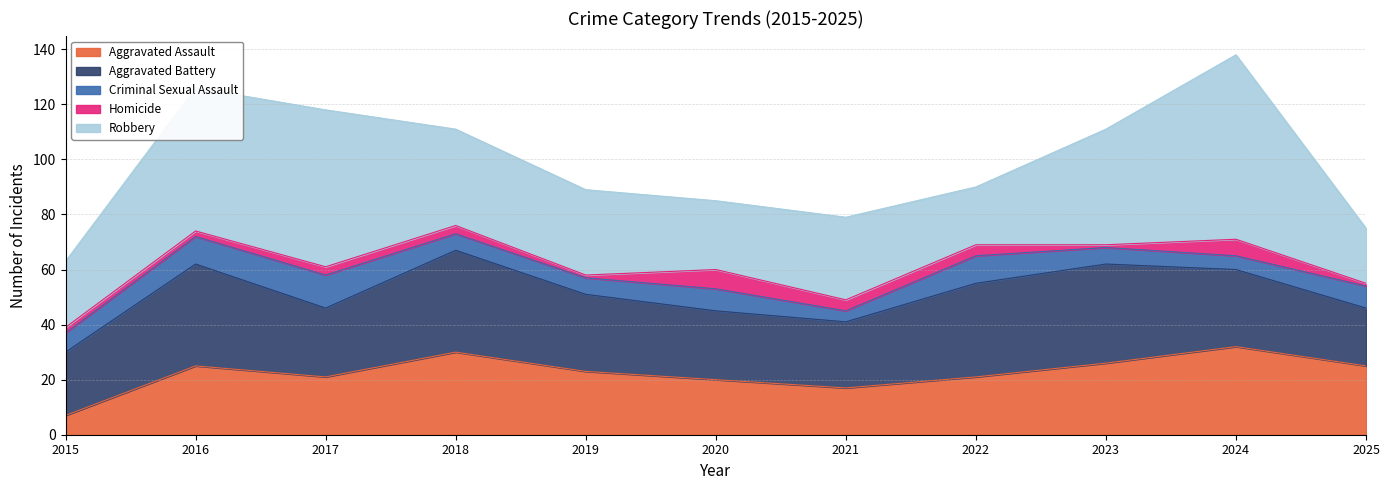

How many distinct data groups are displayed?

5